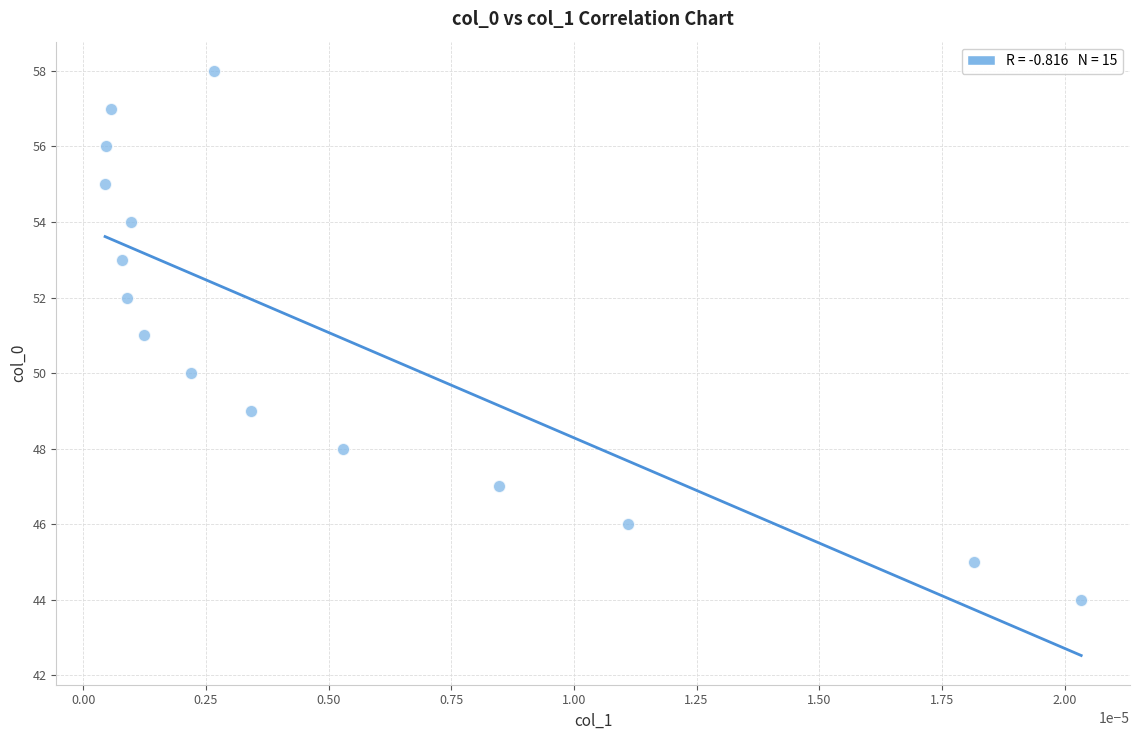

What is the range of Y values (max minus min)?

14